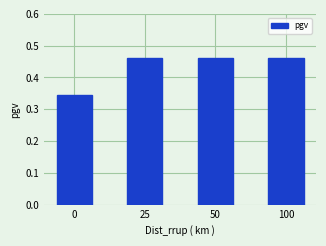

What is the change in value from 0 to 100?

+0.1